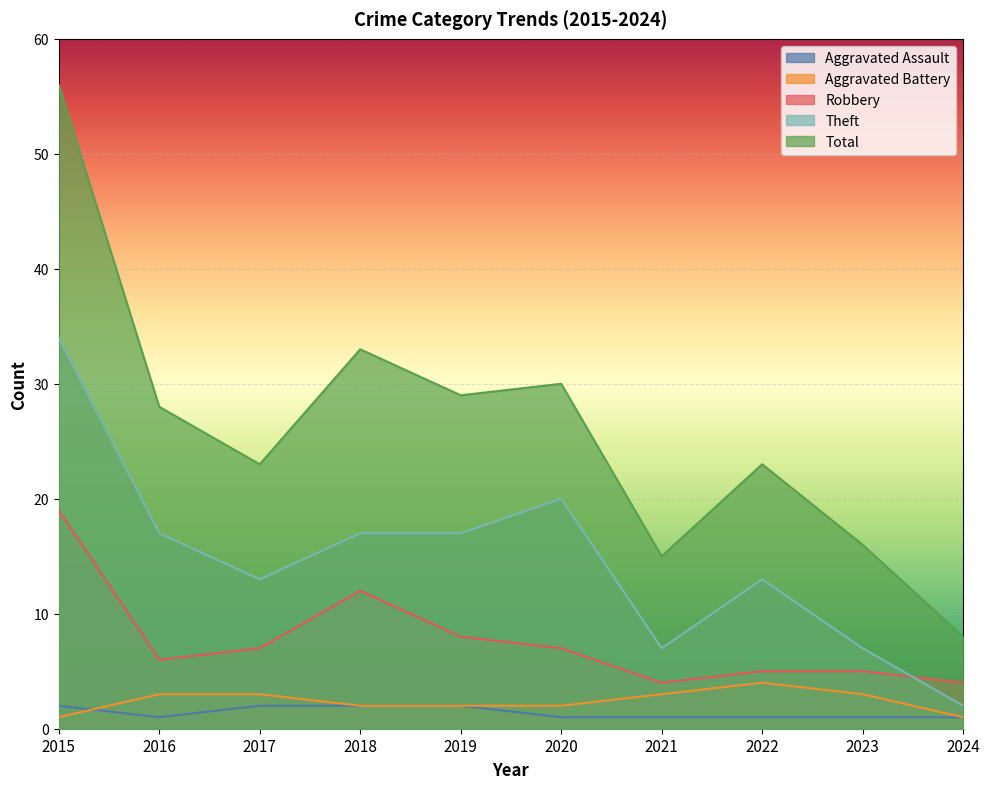

Reading left to right, extract all data points from this chart.

Aggravated Assault: 2015=2	2016=1	2017=2	2018=2	2019=2	2020=1	2021=1	2022=1	2023=1	2024=1
Aggravated Battery: 2015=1	2016=3	2017=3	2018=2	2019=2	2020=2	2021=3	2022=4	2023=3	2024=1
Robbery: 2015=19	2016=6	2017=7	2018=12	2019=8	2020=7	2021=4	2022=5	2023=5	2024=4
Theft: 2015=34	2016=17	2017=13	2018=17	2019=17	2020=20	2021=7	2022=13	2023=7	2024=2
Total: 2015=56	2016=28	2017=23	2018=33	2019=29	2020=30	2021=15	2022=23	2023=16	2024=8